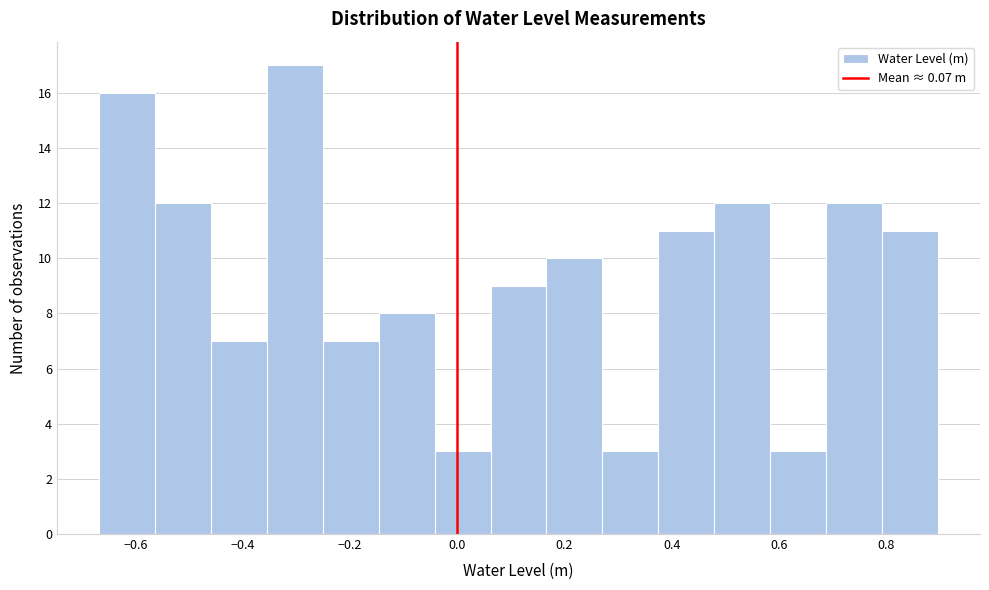

How tall is the bar that spans -0.26 to -0.14 on the x-axis? Neither the bar edges nor the heights are printed on the chart, so give them approximately, as read against the axes.

7